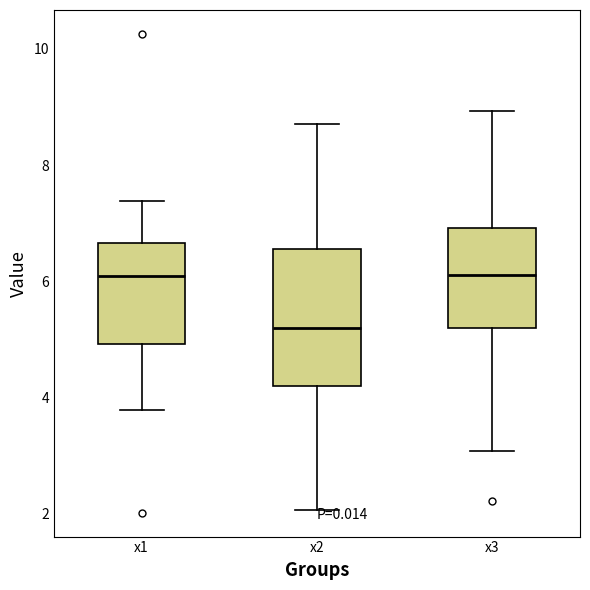

Where does the lower whisker of the box for x1 end on the y-axis? The values are not printed on the chart, so give them approximately, as read against the axis.

3.8